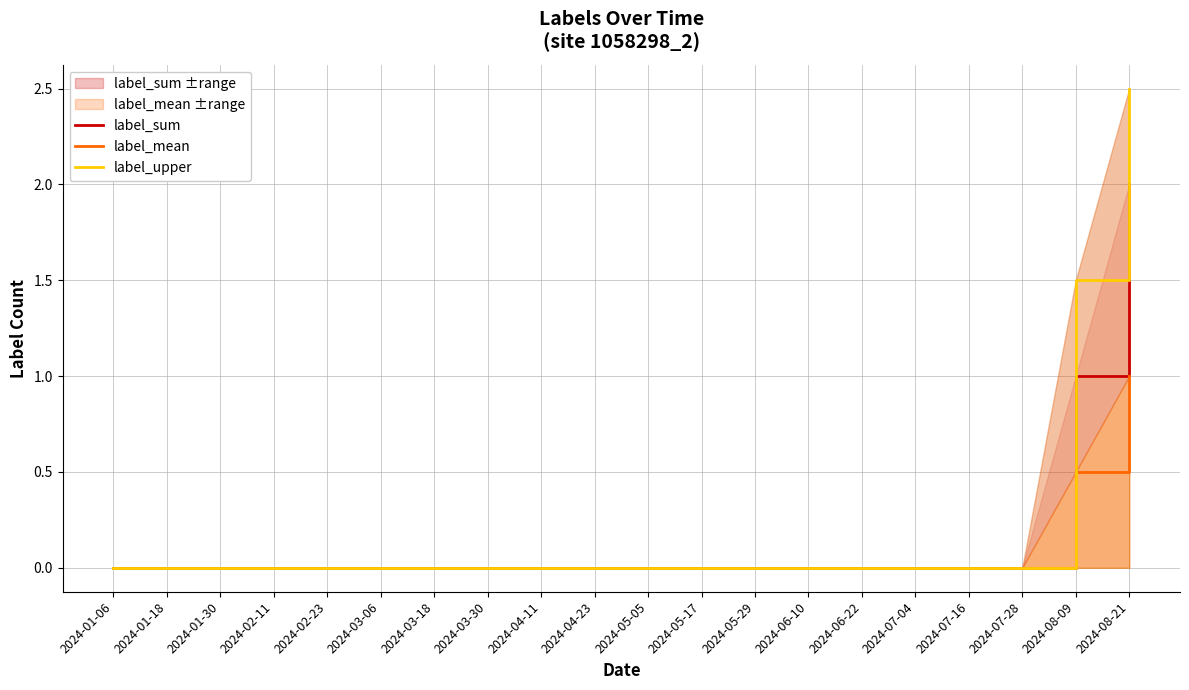

The label_sum series shows 0.0 at 2024-05-17. True or false?

True